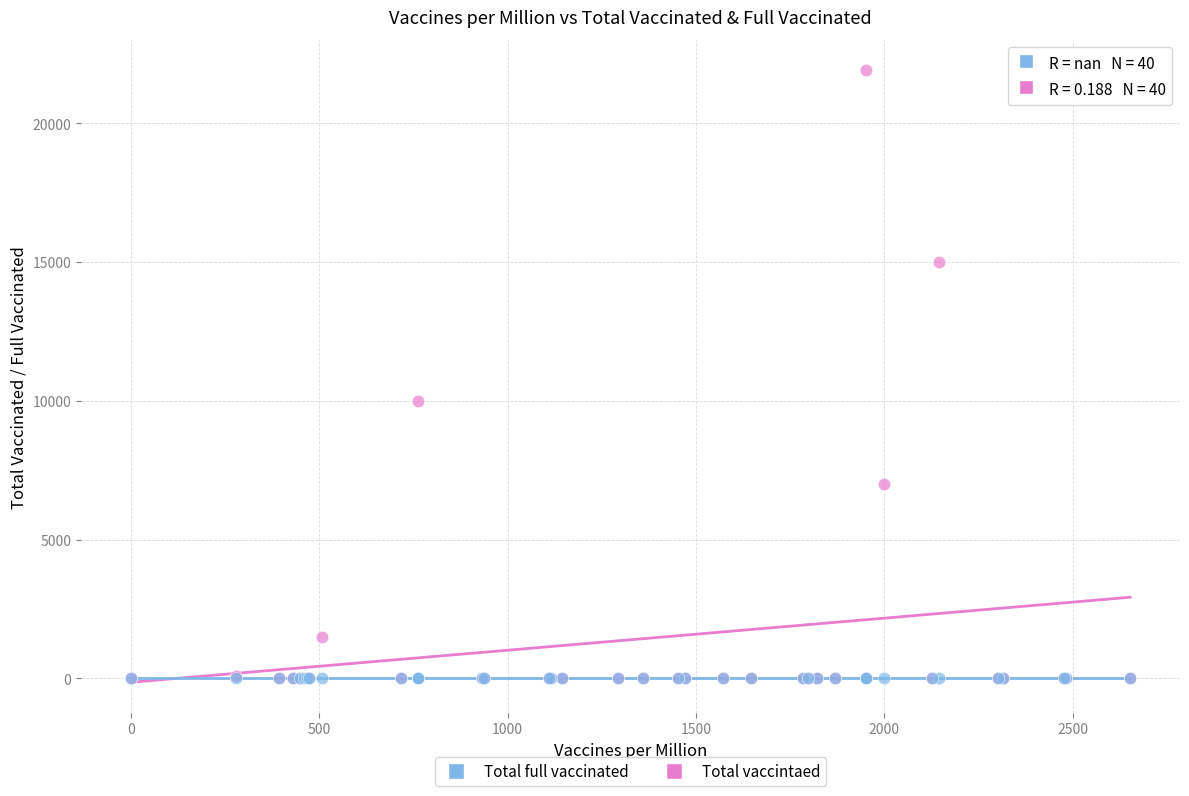

Across all series, what Y value is closest to 10953?

10000